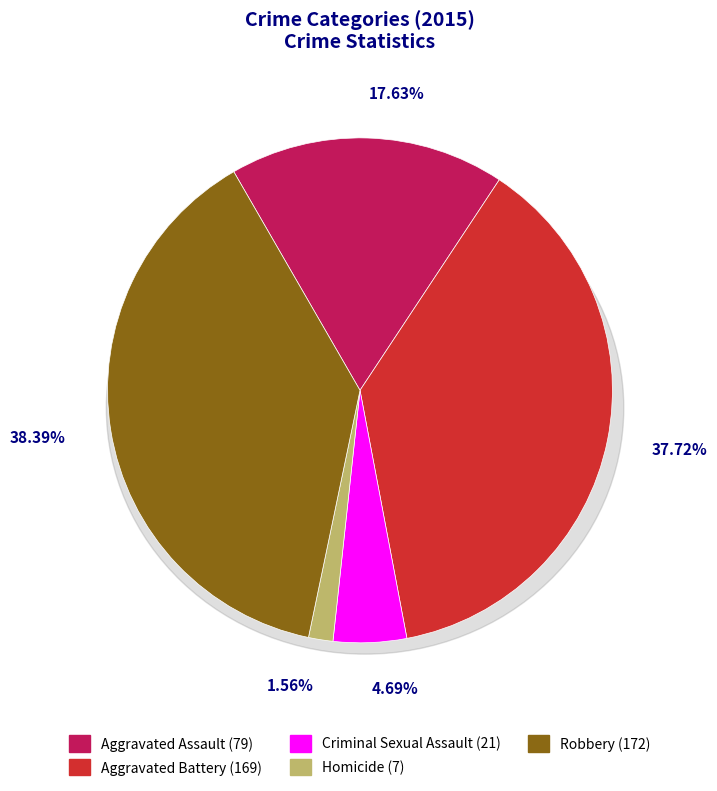

To the nearest percent, what is the difference between the largest and smallest slice percentages?

37%